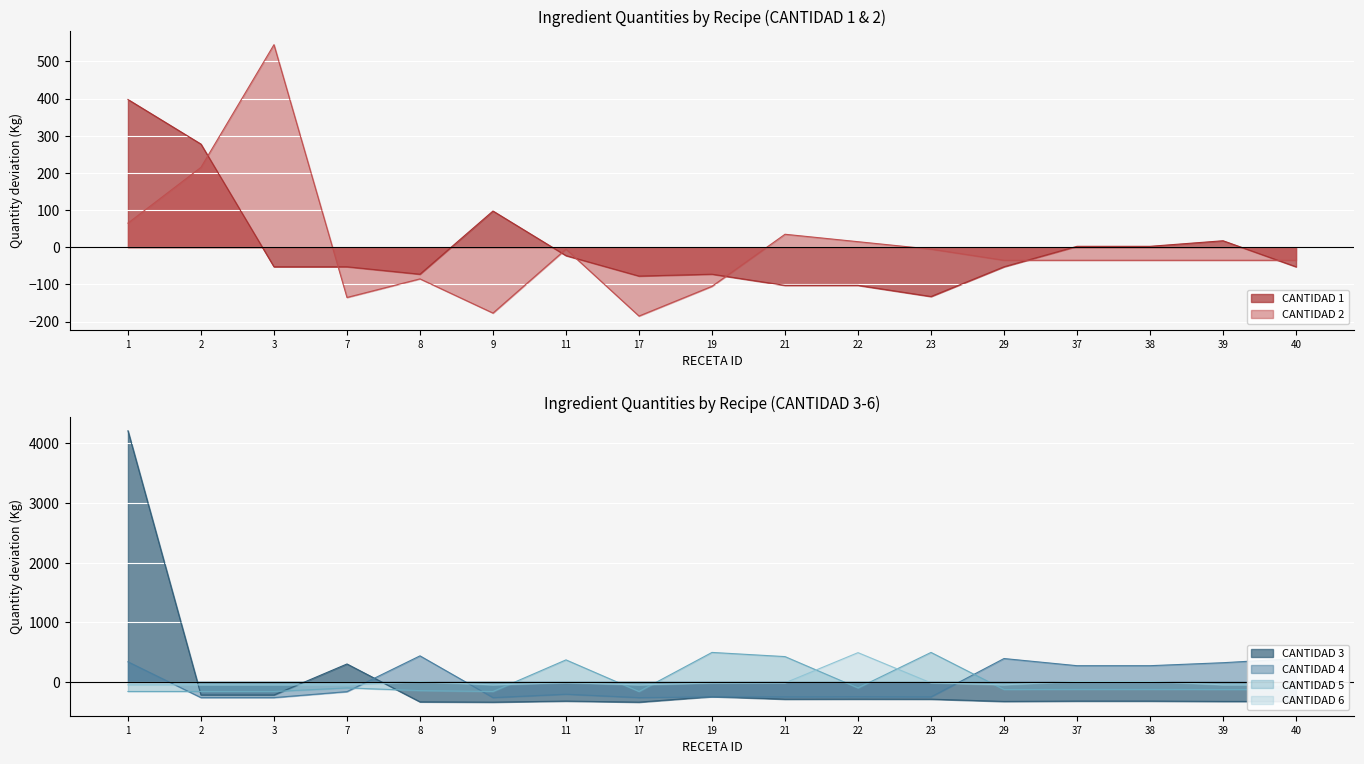

Rank the series by their maximum value, from lowest to highest.

CANTIDAD 1, CANTIDAD 4, CANTIDAD 6, CANTIDAD 5, CANTIDAD 2, CANTIDAD 3